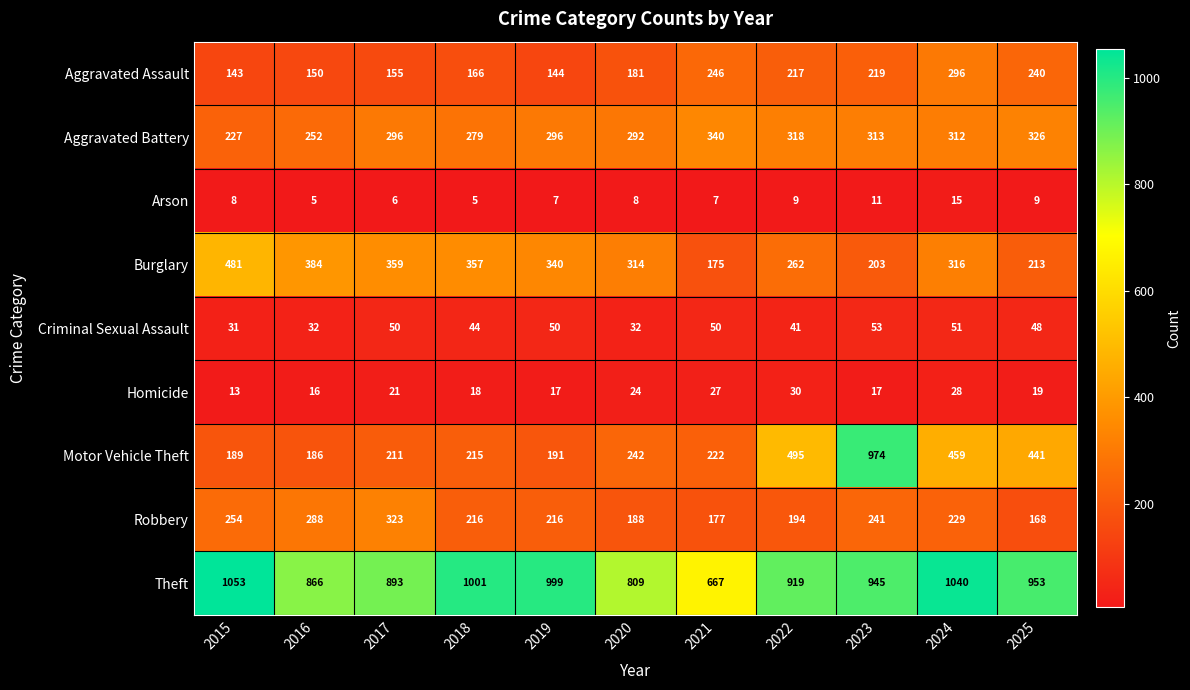

The Robbery series shows 168 at 2025. True or false?

True